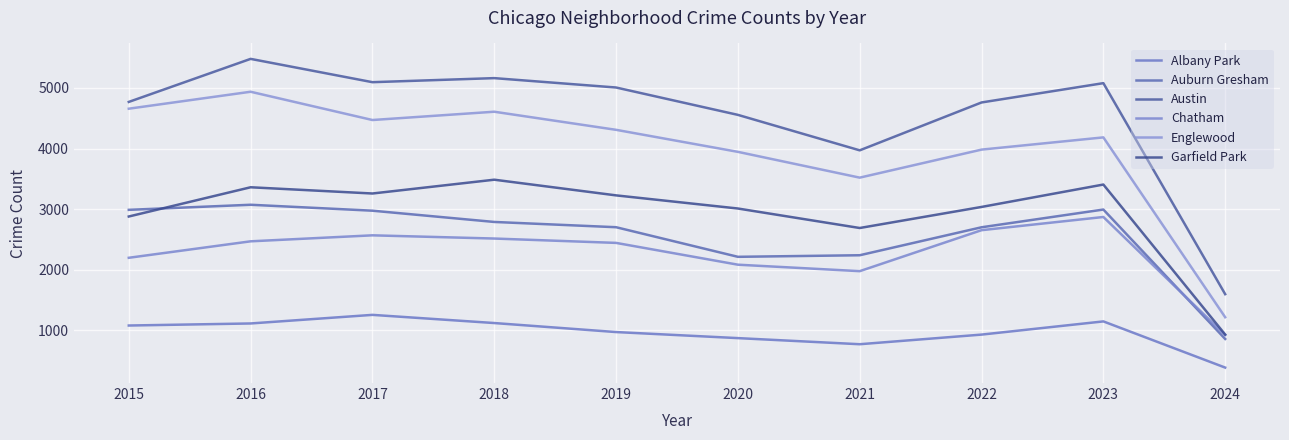

Is it true that Englewood equals 6873 at 2017?

False